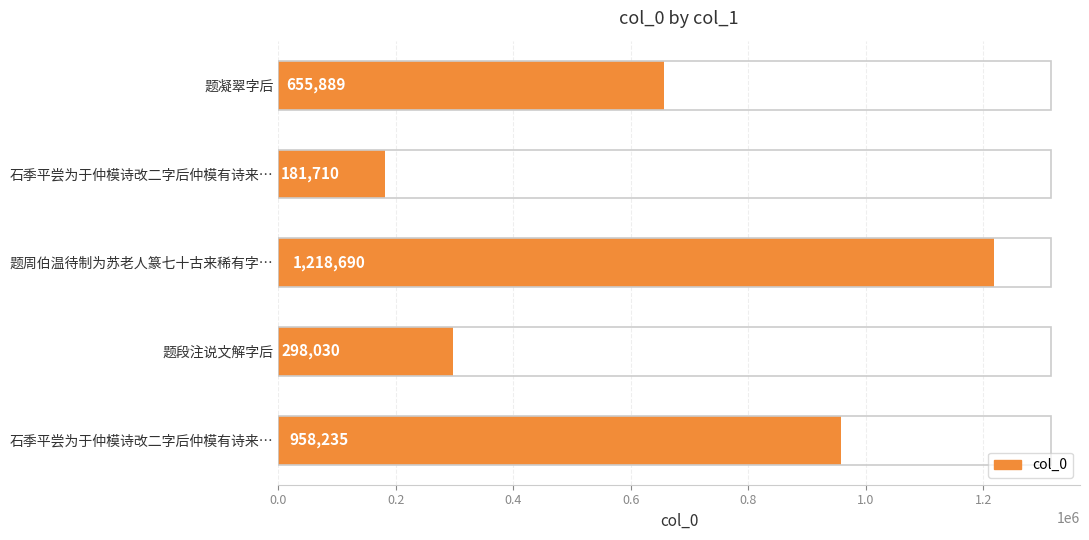

How many data points are less than 655889?

2